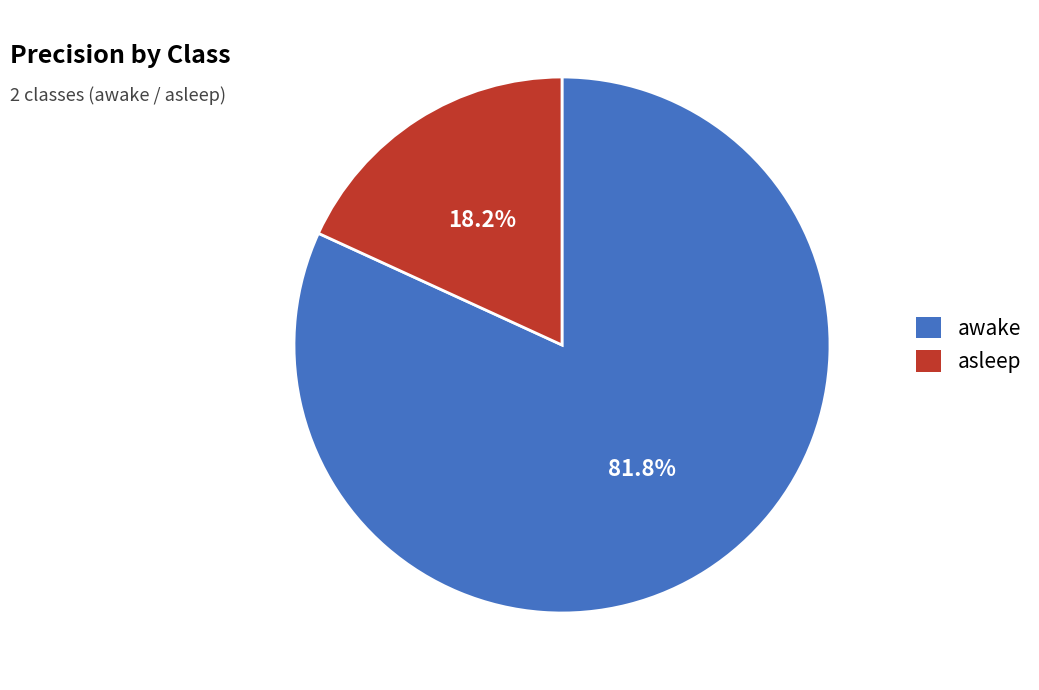

Is the sum of awake and asleep greater than half?

Yes